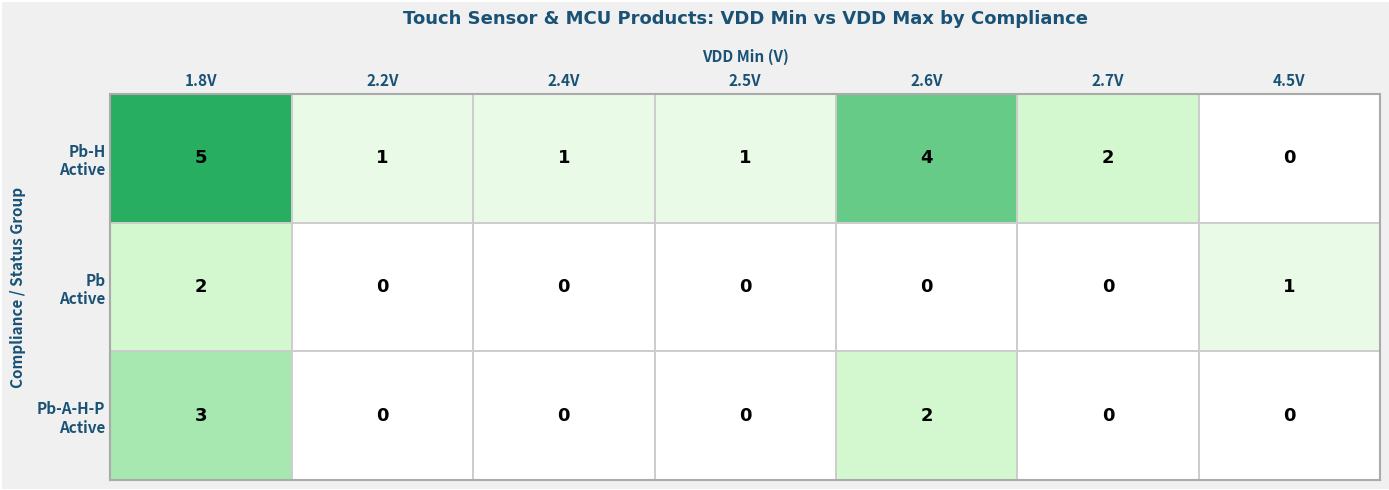

At which category does the chart reach its peak across all series?

1.8V